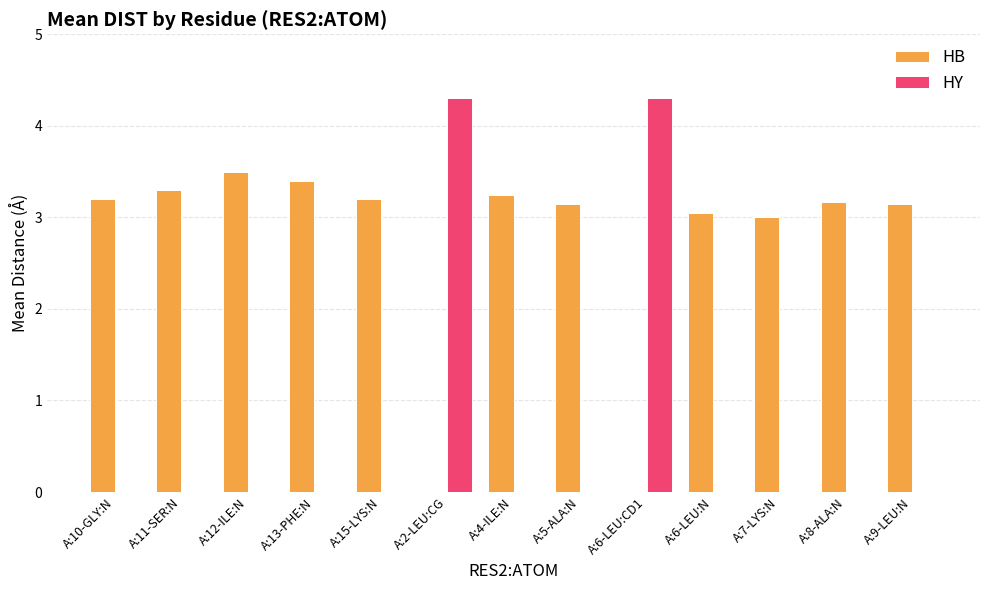

What is the sum of all HB values?

35.4